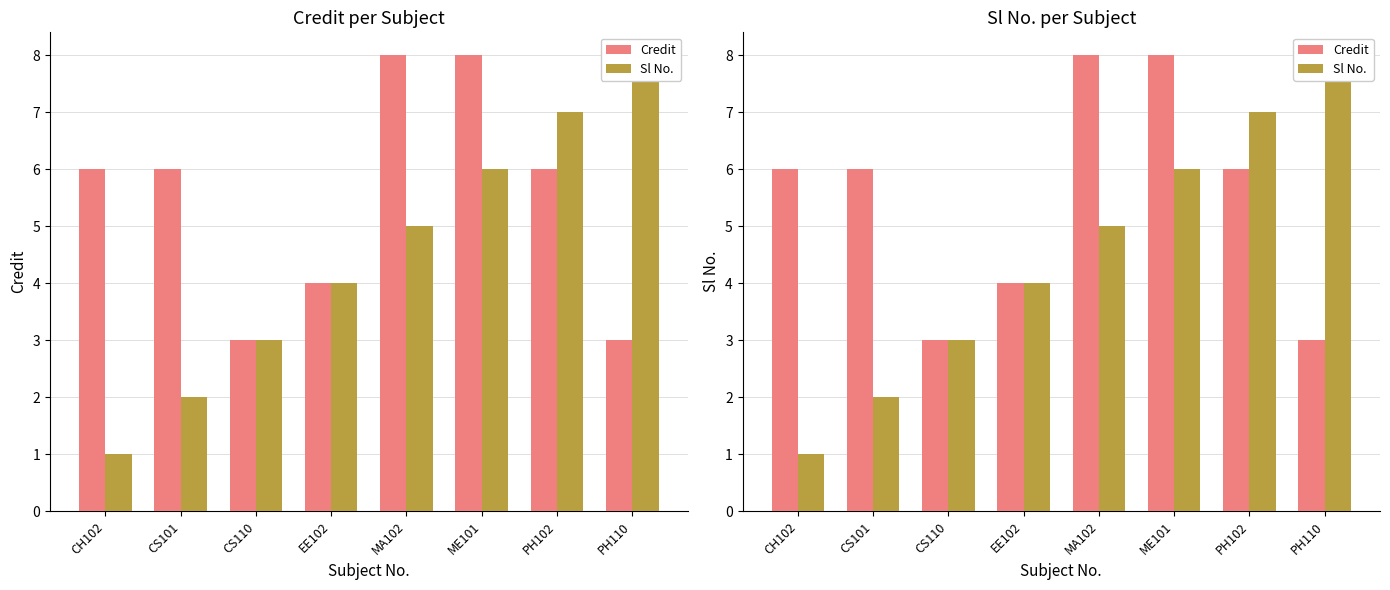

The value of Credit at CS101 is 10. True or false?

False